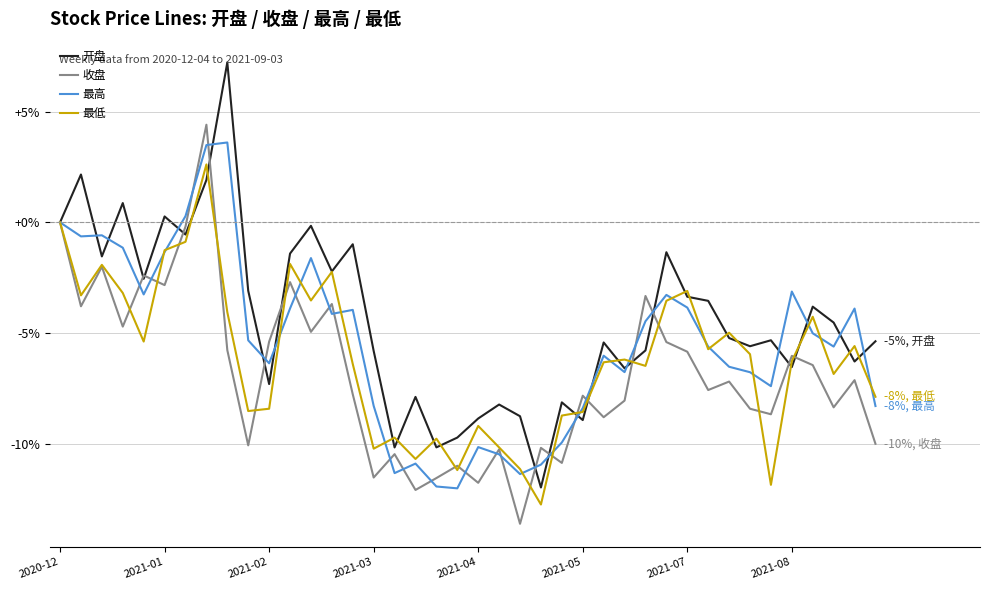

Which series has the largest total across all categories?

开盘